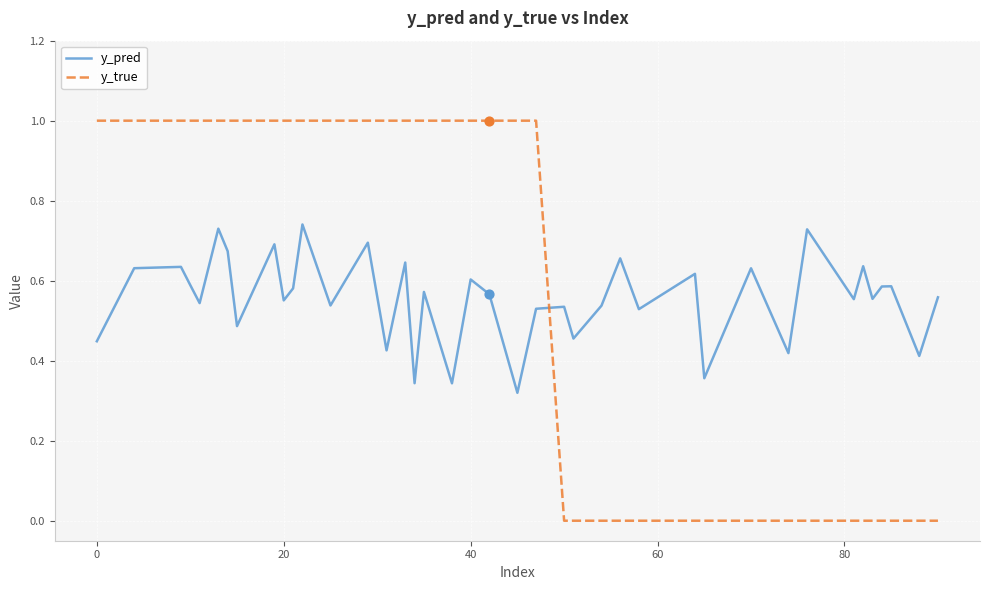

What is the maximum value for y_true?

1.0